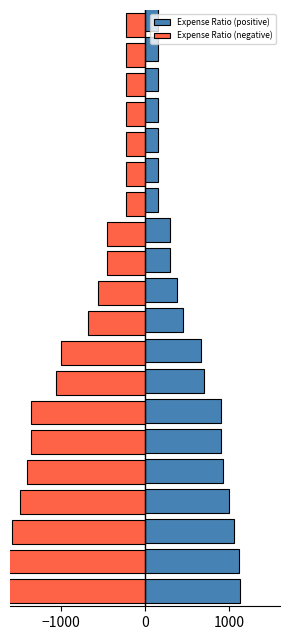

At which label does Expense Ratio (negative) first exceed -562?

11